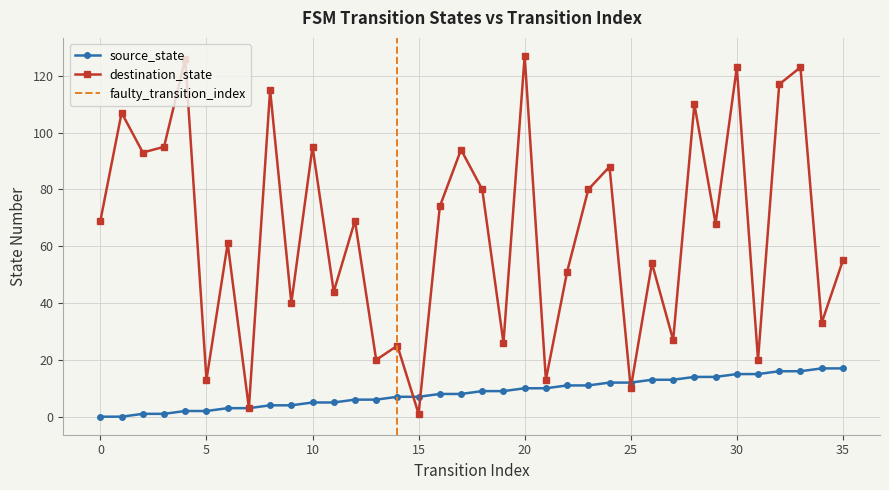

What is the sum of all source_state values?

306